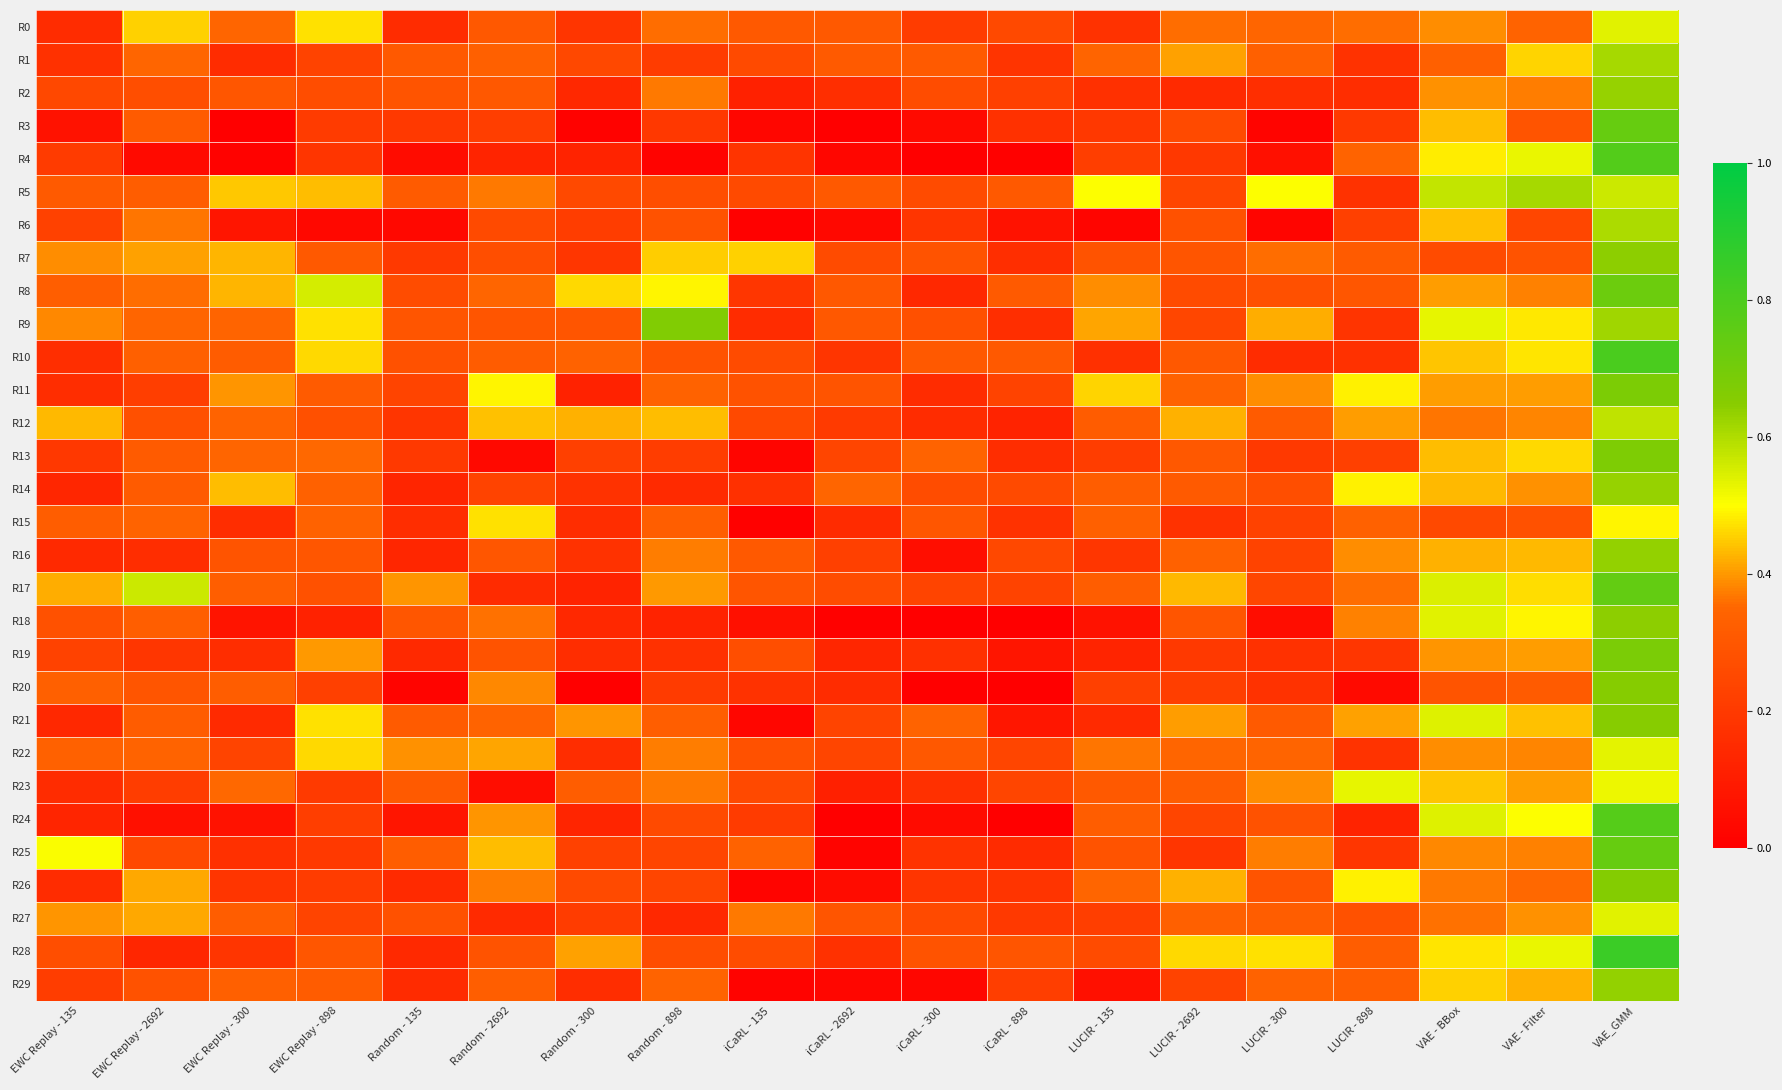

Reading left to right, transcribe all the data shown in this chart.

R0: EWC Replay - 135=0.2	EWC Replay - 2692=0.5	EWC Replay - 300=0.4	EWC Replay - 898=0.5	Random - 135=0.2	Random - 2692=0.3	Random - 300=0.2	Random - 898=0.4	iCaRL - 135=0.3	iCaRL - 2692=0.3	iCaRL - 300=0.2	iCaRL - 898=0.3	LUCIR - 135=0.2	LUCIR - 2692=0.4	LUCIR - 300=0.3	LUCIR - 898=0.4	VAE - BBox=0.4	VAE - Filter=0.3	VAE_GMM=0.5
R1: EWC Replay - 135=0.2	EWC Replay - 2692=0.4	EWC Replay - 300=0.2	EWC Replay - 898=0.2	Random - 135=0.3	Random - 2692=0.3	Random - 300=0.2	Random - 898=0.2	iCaRL - 135=0.3	iCaRL - 2692=0.3	iCaRL - 300=0.3	iCaRL - 898=0.2	LUCIR - 135=0.3	LUCIR - 2692=0.4	LUCIR - 300=0.3	LUCIR - 898=0.2	VAE - BBox=0.3	VAE - Filter=0.5	VAE_GMM=0.6
R2: EWC Replay - 135=0.2	EWC Replay - 2692=0.3	EWC Replay - 300=0.3	EWC Replay - 898=0.3	Random - 135=0.3	Random - 2692=0.3	Random - 300=0.1	Random - 898=0.4	iCaRL - 135=0.1	iCaRL - 2692=0.2	iCaRL - 300=0.3	iCaRL - 898=0.2	LUCIR - 135=0.2	LUCIR - 2692=0.1	LUCIR - 300=0.2	LUCIR - 898=0.2	VAE - BBox=0.4	VAE - Filter=0.4	VAE_GMM=0.6
R3: EWC Replay - 135=0.1	EWC Replay - 2692=0.3	EWC Replay - 300=0.0	EWC Replay - 898=0.2	Random - 135=0.2	Random - 2692=0.2	Random - 300=0.0	Random - 898=0.2	iCaRL - 135=0.0	iCaRL - 2692=0.0	iCaRL - 300=0.0	iCaRL - 898=0.2	LUCIR - 135=0.2	LUCIR - 2692=0.3	LUCIR - 300=0.0	LUCIR - 898=0.2	VAE - BBox=0.4	VAE - Filter=0.3	VAE_GMM=0.7
R4: EWC Replay - 135=0.2	EWC Replay - 2692=0.0	EWC Replay - 300=0.0	EWC Replay - 898=0.2	Random - 135=0.0	Random - 2692=0.1	Random - 300=0.1	Random - 898=0.0	iCaRL - 135=0.2	iCaRL - 2692=0.0	iCaRL - 300=0.0	iCaRL - 898=0.0	LUCIR - 135=0.2	LUCIR - 2692=0.2	LUCIR - 300=0.1	LUCIR - 898=0.3	VAE - BBox=0.5	VAE - Filter=0.5	VAE_GMM=0.8
R5: EWC Replay - 135=0.3	EWC Replay - 2692=0.3	EWC Replay - 300=0.4	EWC Replay - 898=0.4	Random - 135=0.3	Random - 2692=0.4	Random - 300=0.3	Random - 898=0.3	iCaRL - 135=0.3	iCaRL - 2692=0.3	iCaRL - 300=0.3	iCaRL - 898=0.3	LUCIR - 135=0.5	LUCIR - 2692=0.2	LUCIR - 300=0.5	LUCIR - 898=0.2	VAE - BBox=0.6	VAE - Filter=0.6	VAE_GMM=0.6
R6: EWC Replay - 135=0.2	EWC Replay - 2692=0.4	EWC Replay - 300=0.1	EWC Replay - 898=0.0	Random - 135=0.0	Random - 2692=0.3	Random - 300=0.2	Random - 898=0.3	iCaRL - 135=0.0	iCaRL - 2692=0.0	iCaRL - 300=0.2	iCaRL - 898=0.1	LUCIR - 135=0.0	LUCIR - 2692=0.3	LUCIR - 300=0.0	LUCIR - 898=0.2	VAE - BBox=0.4	VAE - Filter=0.2	VAE_GMM=0.6
R7: EWC Replay - 135=0.4	EWC Replay - 2692=0.4	EWC Replay - 300=0.4	EWC Replay - 898=0.3	Random - 135=0.2	Random - 2692=0.3	Random - 300=0.2	Random - 898=0.5	iCaRL - 135=0.5	iCaRL - 2692=0.3	iCaRL - 300=0.3	iCaRL - 898=0.2	LUCIR - 135=0.3	LUCIR - 2692=0.3	LUCIR - 300=0.4	LUCIR - 898=0.3	VAE - BBox=0.3	VAE - Filter=0.3	VAE_GMM=0.6
R8: EWC Replay - 135=0.3	EWC Replay - 2692=0.4	EWC Replay - 300=0.4	EWC Replay - 898=0.6	Random - 135=0.3	Random - 2692=0.4	Random - 300=0.5	Random - 898=0.5	iCaRL - 135=0.2	iCaRL - 2692=0.3	iCaRL - 300=0.1	iCaRL - 898=0.3	LUCIR - 135=0.4	LUCIR - 2692=0.3	LUCIR - 300=0.3	LUCIR - 898=0.3	VAE - BBox=0.4	VAE - Filter=0.4	VAE_GMM=0.7
R9: EWC Replay - 135=0.4	EWC Replay - 2692=0.4	EWC Replay - 300=0.3	EWC Replay - 898=0.5	Random - 135=0.3	Random - 2692=0.3	Random - 300=0.3	Random - 898=0.7	iCaRL - 135=0.2	iCaRL - 2692=0.3	iCaRL - 300=0.3	iCaRL - 898=0.2	LUCIR - 135=0.4	LUCIR - 2692=0.2	LUCIR - 300=0.4	LUCIR - 898=0.2	VAE - BBox=0.5	VAE - Filter=0.5	VAE_GMM=0.6
R10: EWC Replay - 135=0.2	EWC Replay - 2692=0.3	EWC Replay - 300=0.3	EWC Replay - 898=0.5	Random - 135=0.3	Random - 2692=0.3	Random - 300=0.3	Random - 898=0.3	iCaRL - 135=0.3	iCaRL - 2692=0.2	iCaRL - 300=0.3	iCaRL - 898=0.3	LUCIR - 135=0.2	LUCIR - 2692=0.3	LUCIR - 300=0.2	LUCIR - 898=0.2	VAE - BBox=0.4	VAE - Filter=0.5	VAE_GMM=0.8
R11: EWC Replay - 135=0.2	EWC Replay - 2692=0.2	EWC Replay - 300=0.4	EWC Replay - 898=0.3	Random - 135=0.2	Random - 2692=0.5	Random - 300=0.1	Random - 898=0.3	iCaRL - 135=0.3	iCaRL - 2692=0.3	iCaRL - 300=0.2	iCaRL - 898=0.2	LUCIR - 135=0.5	LUCIR - 2692=0.3	LUCIR - 300=0.4	LUCIR - 898=0.5	VAE - BBox=0.4	VAE - Filter=0.4	VAE_GMM=0.7
R12: EWC Replay - 135=0.4	EWC Replay - 2692=0.3	EWC Replay - 300=0.3	EWC Replay - 898=0.3	Random - 135=0.2	Random - 2692=0.4	Random - 300=0.4	Random - 898=0.4	iCaRL - 135=0.3	iCaRL - 2692=0.2	iCaRL - 300=0.2	iCaRL - 898=0.1	LUCIR - 135=0.3	LUCIR - 2692=0.4	LUCIR - 300=0.3	LUCIR - 898=0.4	VAE - BBox=0.4	VAE - Filter=0.4	VAE_GMM=0.6
R13: EWC Replay - 135=0.2	EWC Replay - 2692=0.3	EWC Replay - 300=0.4	EWC Replay - 898=0.4	Random - 135=0.2	Random - 2692=0.0	Random - 300=0.2	Random - 898=0.2	iCaRL - 135=0.0	iCaRL - 2692=0.2	iCaRL - 300=0.3	iCaRL - 898=0.2	LUCIR - 135=0.2	LUCIR - 2692=0.3	LUCIR - 300=0.2	LUCIR - 898=0.2	VAE - BBox=0.4	VAE - Filter=0.5	VAE_GMM=0.7
R14: EWC Replay - 135=0.1	EWC Replay - 2692=0.3	EWC Replay - 300=0.4	EWC Replay - 898=0.3	Random - 135=0.1	Random - 2692=0.2	Random - 300=0.2	Random - 898=0.1	iCaRL - 135=0.2	iCaRL - 2692=0.4	iCaRL - 300=0.3	iCaRL - 898=0.3	LUCIR - 135=0.3	LUCIR - 2692=0.3	LUCIR - 300=0.3	LUCIR - 898=0.5	VAE - BBox=0.4	VAE - Filter=0.4	VAE_GMM=0.6
R15: EWC Replay - 135=0.3	EWC Replay - 2692=0.3	EWC Replay - 300=0.2	EWC Replay - 898=0.3	Random - 135=0.2	Random - 2692=0.5	Random - 300=0.2	Random - 898=0.3	iCaRL - 135=0.0	iCaRL - 2692=0.1	iCaRL - 300=0.3	iCaRL - 898=0.2	LUCIR - 135=0.3	LUCIR - 2692=0.2	LUCIR - 300=0.2	LUCIR - 898=0.3	VAE - BBox=0.3	VAE - Filter=0.3	VAE_GMM=0.5
R16: EWC Replay - 135=0.1	EWC Replay - 2692=0.2	EWC Replay - 300=0.3	EWC Replay - 898=0.3	Random - 135=0.1	Random - 2692=0.3	Random - 300=0.2	Random - 898=0.4	iCaRL - 135=0.3	iCaRL - 2692=0.2	iCaRL - 300=0.1	iCaRL - 898=0.2	LUCIR - 135=0.2	LUCIR - 2692=0.3	LUCIR - 300=0.2	LUCIR - 898=0.4	VAE - BBox=0.4	VAE - Filter=0.4	VAE_GMM=0.6
R17: EWC Replay - 135=0.4	EWC Replay - 2692=0.6	EWC Replay - 300=0.3	EWC Replay - 898=0.3	Random - 135=0.4	Random - 2692=0.2	Random - 300=0.1	Random - 898=0.4	iCaRL - 135=0.3	iCaRL - 2692=0.3	iCaRL - 300=0.2	iCaRL - 898=0.2	LUCIR - 135=0.3	LUCIR - 2692=0.4	LUCIR - 300=0.2	LUCIR - 898=0.4	VAE - BBox=0.5	VAE - Filter=0.5	VAE_GMM=0.7
R18: EWC Replay - 135=0.3	EWC Replay - 2692=0.3	EWC Replay - 300=0.1	EWC Replay - 898=0.1	Random - 135=0.3	Random - 2692=0.4	Random - 300=0.1	Random - 898=0.1	iCaRL - 135=0.1	iCaRL - 2692=0.0	iCaRL - 300=0.0	iCaRL - 898=0.0	LUCIR - 135=0.1	LUCIR - 2692=0.3	LUCIR - 300=0.0	LUCIR - 898=0.4	VAE - BBox=0.5	VAE - Filter=0.5	VAE_GMM=0.6
R19: EWC Replay - 135=0.2	EWC Replay - 2692=0.2	EWC Replay - 300=0.2	EWC Replay - 898=0.4	Random - 135=0.1	Random - 2692=0.3	Random - 300=0.2	Random - 898=0.2	iCaRL - 135=0.3	iCaRL - 2692=0.1	iCaRL - 300=0.2	iCaRL - 898=0.1	LUCIR - 135=0.1	LUCIR - 2692=0.2	LUCIR - 300=0.2	LUCIR - 898=0.2	VAE - BBox=0.4	VAE - Filter=0.4	VAE_GMM=0.7
R20: EWC Replay - 135=0.3	EWC Replay - 2692=0.3	EWC Replay - 300=0.3	EWC Replay - 898=0.2	Random - 135=0.0	Random - 2692=0.4	Random - 300=0.0	Random - 898=0.2	iCaRL - 135=0.2	iCaRL - 2692=0.2	iCaRL - 300=0.0	iCaRL - 898=0.0	LUCIR - 135=0.2	LUCIR - 2692=0.2	LUCIR - 300=0.2	LUCIR - 898=0.0	VAE - BBox=0.3	VAE - Filter=0.3	VAE_GMM=0.7
R21: EWC Replay - 135=0.1	EWC Replay - 2692=0.3	EWC Replay - 300=0.1	EWC Replay - 898=0.5	Random - 135=0.3	Random - 2692=0.3	Random - 300=0.4	Random - 898=0.3	iCaRL - 135=0.0	iCaRL - 2692=0.2	iCaRL - 300=0.3	iCaRL - 898=0.1	LUCIR - 135=0.1	LUCIR - 2692=0.4	LUCIR - 300=0.3	LUCIR - 898=0.4	VAE - BBox=0.5	VAE - Filter=0.4	VAE_GMM=0.7
R22: EWC Replay - 135=0.3	EWC Replay - 2692=0.3	EWC Replay - 300=0.2	EWC Replay - 898=0.5	Random - 135=0.4	Random - 2692=0.4	Random - 300=0.2	Random - 898=0.4	iCaRL - 135=0.3	iCaRL - 2692=0.2	iCaRL - 300=0.3	iCaRL - 898=0.2	LUCIR - 135=0.4	LUCIR - 2692=0.4	LUCIR - 300=0.3	LUCIR - 898=0.2	VAE - BBox=0.4	VAE - Filter=0.4	VAE_GMM=0.5
R23: EWC Replay - 135=0.2	EWC Replay - 2692=0.2	EWC Replay - 300=0.4	EWC Replay - 898=0.2	Random - 135=0.3	Random - 2692=0.0	Random - 300=0.3	Random - 898=0.4	iCaRL - 135=0.2	iCaRL - 2692=0.1	iCaRL - 300=0.2	iCaRL - 898=0.2	LUCIR - 135=0.3	LUCIR - 2692=0.3	LUCIR - 300=0.4	LUCIR - 898=0.5	VAE - BBox=0.4	VAE - Filter=0.4	VAE_GMM=0.5
R24: EWC Replay - 135=0.1	EWC Replay - 2692=0.1	EWC Replay - 300=0.1	EWC Replay - 898=0.2	Random - 135=0.1	Random - 2692=0.4	Random - 300=0.1	Random - 898=0.3	iCaRL - 135=0.2	iCaRL - 2692=0.0	iCaRL - 300=0.0	iCaRL - 898=0.0	LUCIR - 135=0.3	LUCIR - 2692=0.2	LUCIR - 300=0.3	LUCIR - 898=0.1	VAE - BBox=0.5	VAE - Filter=0.5	VAE_GMM=0.8
R25: EWC Replay - 135=0.5	EWC Replay - 2692=0.3	EWC Replay - 300=0.2	EWC Replay - 898=0.2	Random - 135=0.3	Random - 2692=0.4	Random - 300=0.2	Random - 898=0.2	iCaRL - 135=0.3	iCaRL - 2692=0.0	iCaRL - 300=0.2	iCaRL - 898=0.2	LUCIR - 135=0.3	LUCIR - 2692=0.2	LUCIR - 300=0.4	LUCIR - 898=0.2	VAE - BBox=0.4	VAE - Filter=0.4	VAE_GMM=0.7
R26: EWC Replay - 135=0.2	EWC Replay - 2692=0.4	EWC Replay - 300=0.2	EWC Replay - 898=0.2	Random - 135=0.1	Random - 2692=0.4	Random - 300=0.3	Random - 898=0.2	iCaRL - 135=0.0	iCaRL - 2692=0.0	iCaRL - 300=0.2	iCaRL - 898=0.2	LUCIR - 135=0.3	LUCIR - 2692=0.4	LUCIR - 300=0.3	LUCIR - 898=0.5	VAE - BBox=0.4	VAE - Filter=0.4	VAE_GMM=0.7
R27: EWC Replay - 135=0.4	EWC Replay - 2692=0.4	EWC Replay - 300=0.3	EWC Replay - 898=0.2	Random - 135=0.3	Random - 2692=0.1	Random - 300=0.2	Random - 898=0.1	iCaRL - 135=0.4	iCaRL - 2692=0.3	iCaRL - 300=0.3	iCaRL - 898=0.2	LUCIR - 135=0.2	LUCIR - 2692=0.3	LUCIR - 300=0.3	LUCIR - 898=0.3	VAE - BBox=0.4	VAE - Filter=0.4	VAE_GMM=0.5
R28: EWC Replay - 135=0.3	EWC Replay - 2692=0.1	EWC Replay - 300=0.2	EWC Replay - 898=0.3	Random - 135=0.1	Random - 2692=0.3	Random - 300=0.4	Random - 898=0.3	iCaRL - 135=0.3	iCaRL - 2692=0.2	iCaRL - 300=0.3	iCaRL - 898=0.3	LUCIR - 135=0.3	LUCIR - 2692=0.5	LUCIR - 300=0.5	LUCIR - 898=0.3	VAE - BBox=0.5	VAE - Filter=0.5	VAE_GMM=0.8
R29: EWC Replay - 135=0.2	EWC Replay - 2692=0.3	EWC Replay - 300=0.3	EWC Replay - 898=0.3	Random - 135=0.2	Random - 2692=0.3	Random - 300=0.2	Random - 898=0.3	iCaRL - 135=0.0	iCaRL - 2692=0.0	iCaRL - 300=0.0	iCaRL - 898=0.2	LUCIR - 135=0.1	LUCIR - 2692=0.2	LUCIR - 300=0.3	LUCIR - 898=0.3	VAE - BBox=0.5	VAE - Filter=0.4	VAE_GMM=0.6